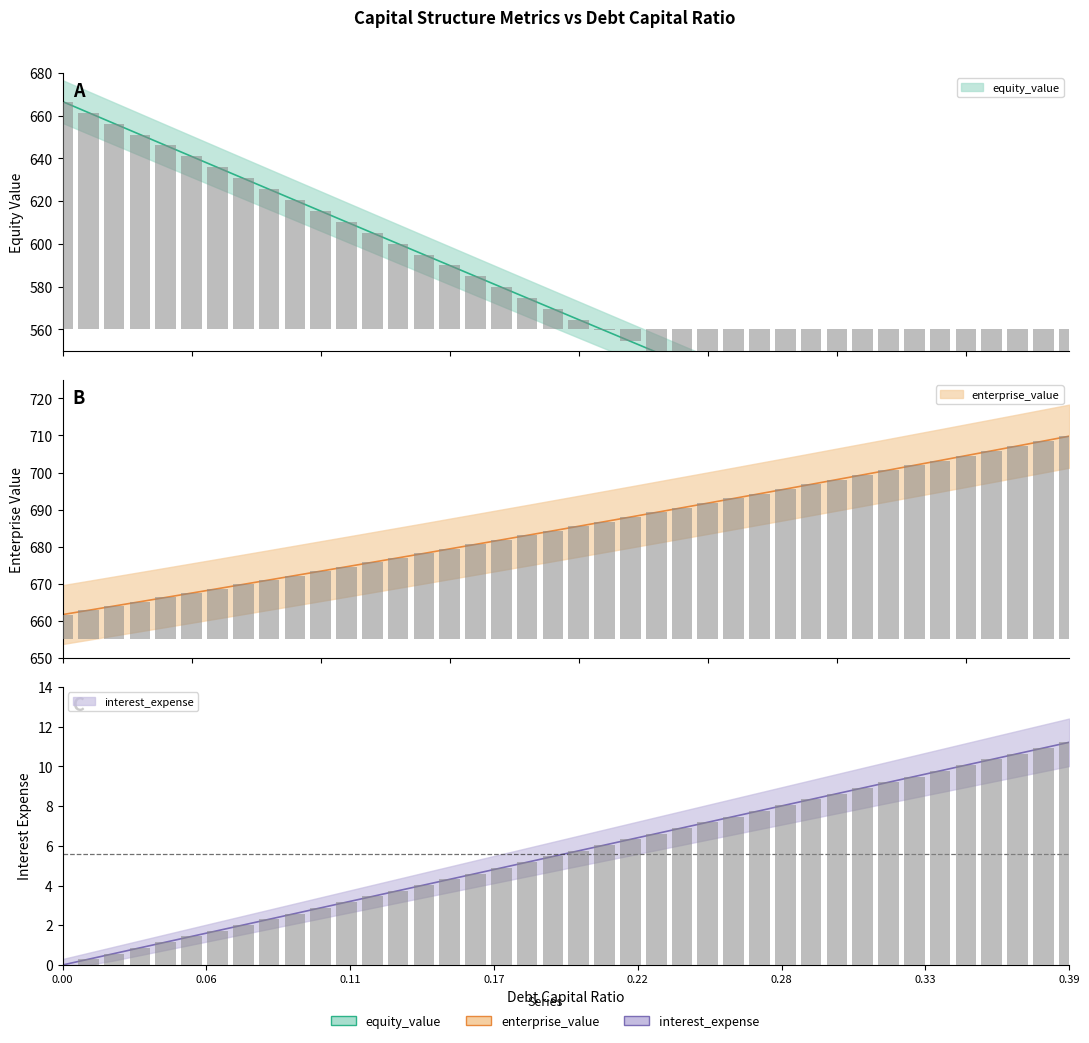

How many groups of bars are there?

40